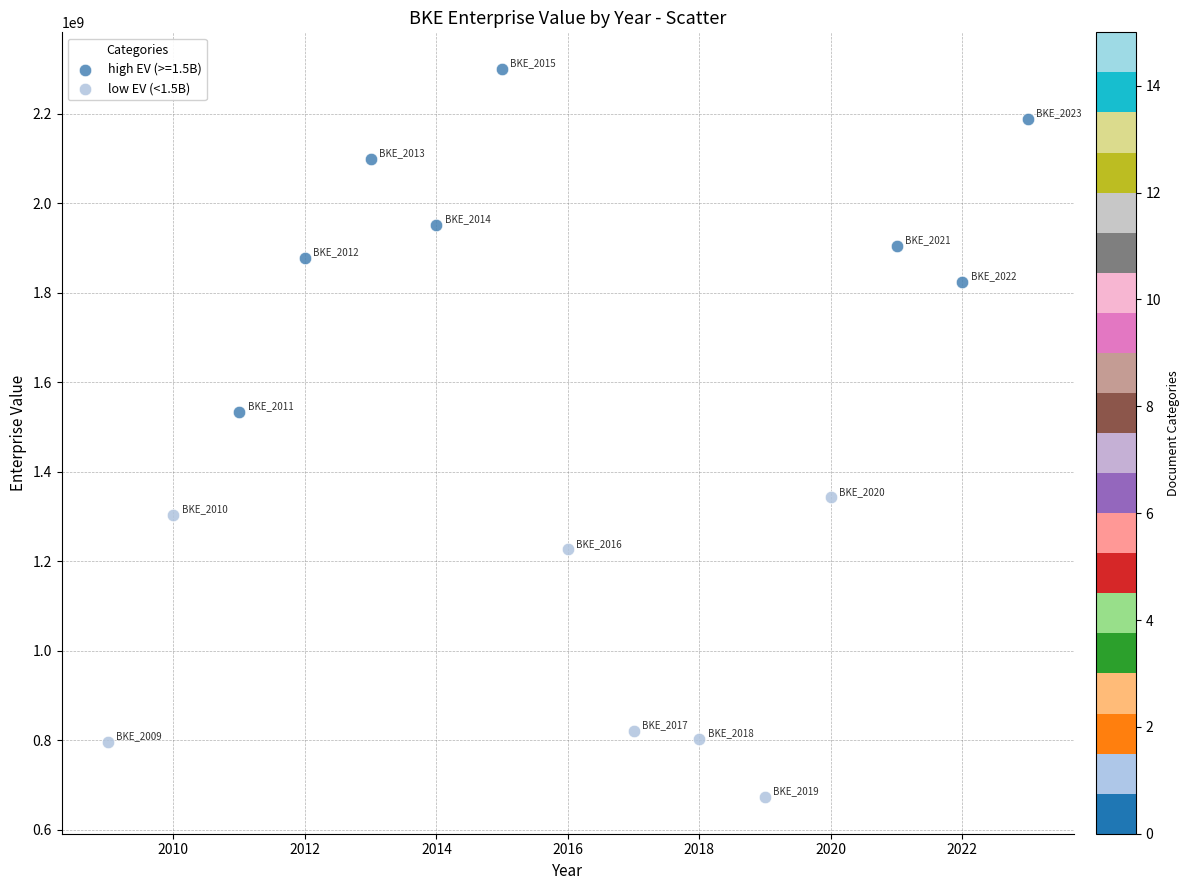

Which series reaches the maximum Y coordinate?

high EV (>=1.5B)